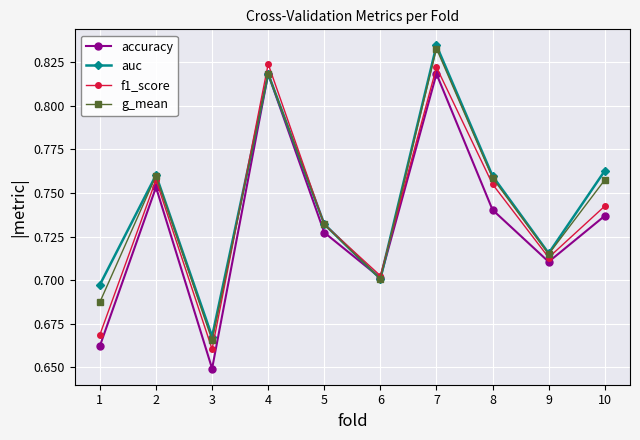

At which category does accuracy reach its first local valley?

3